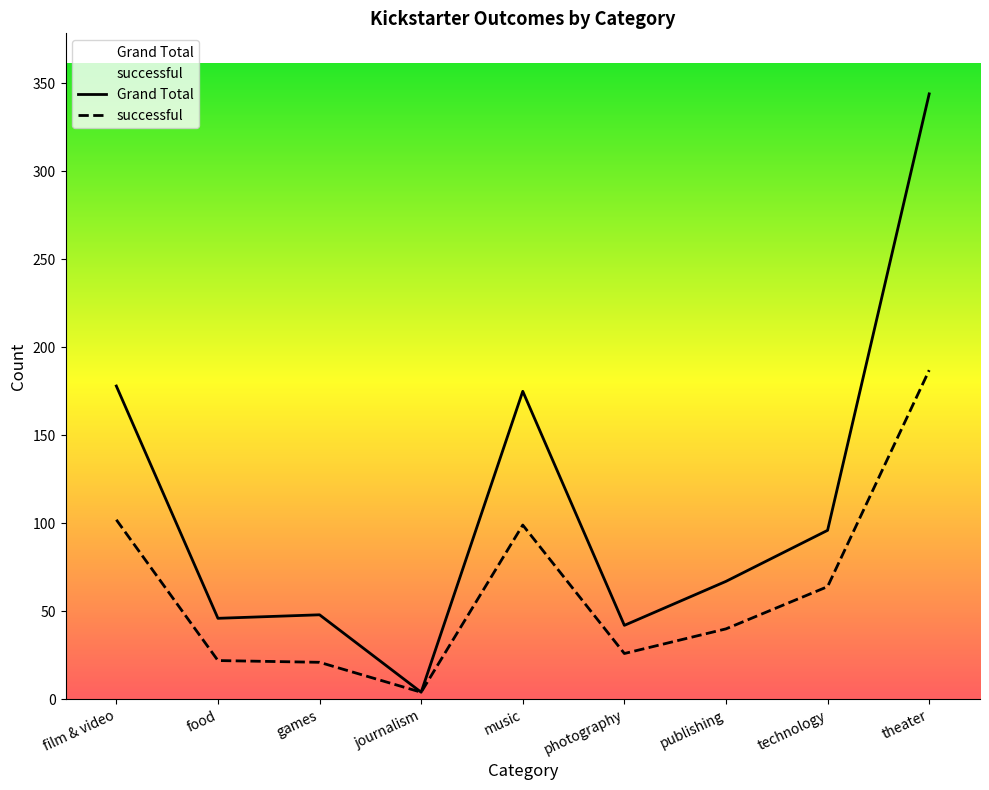

What is the greatest value displayed?

344